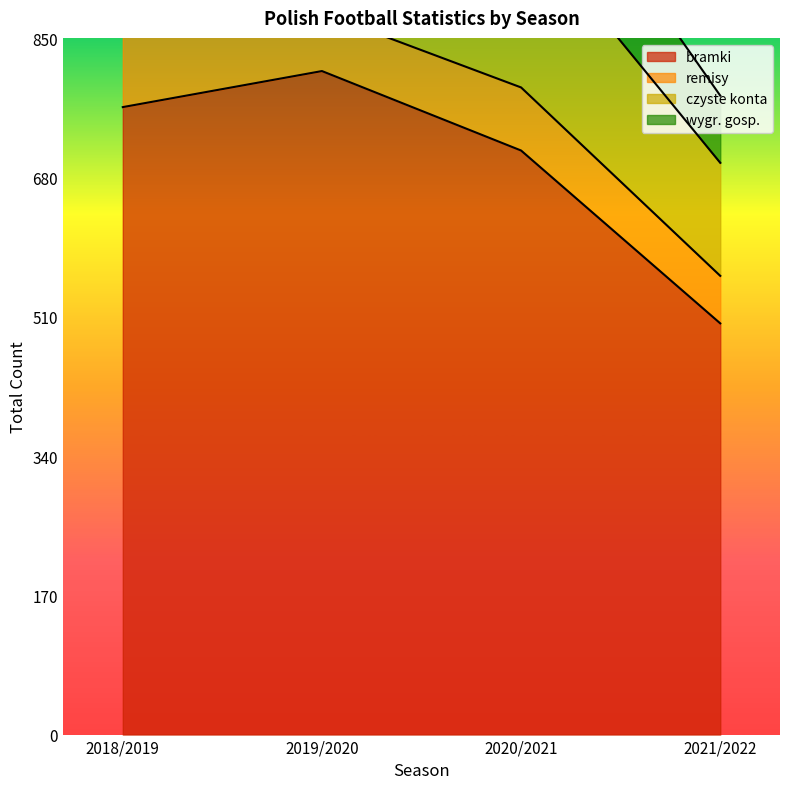

Which series has the widest spread of values?

bramki